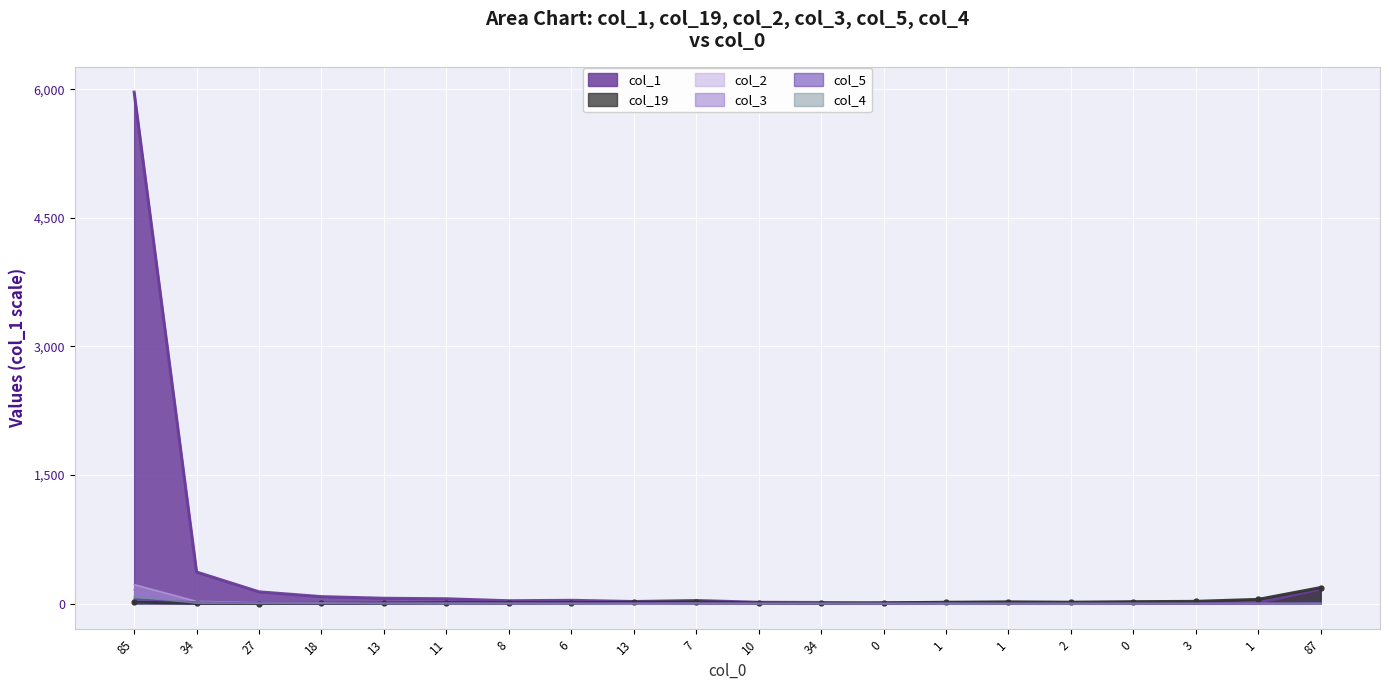

Is it true that col_1 equals 37 at 13?

False